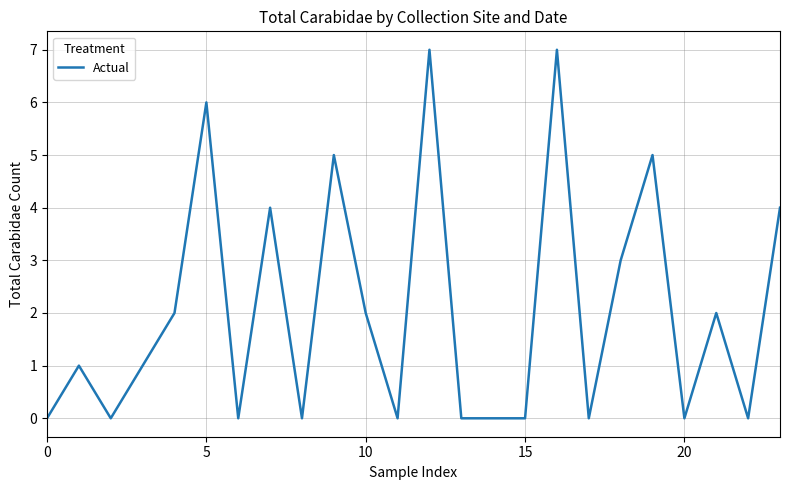

What is the difference between the maximum and minimum values?

7